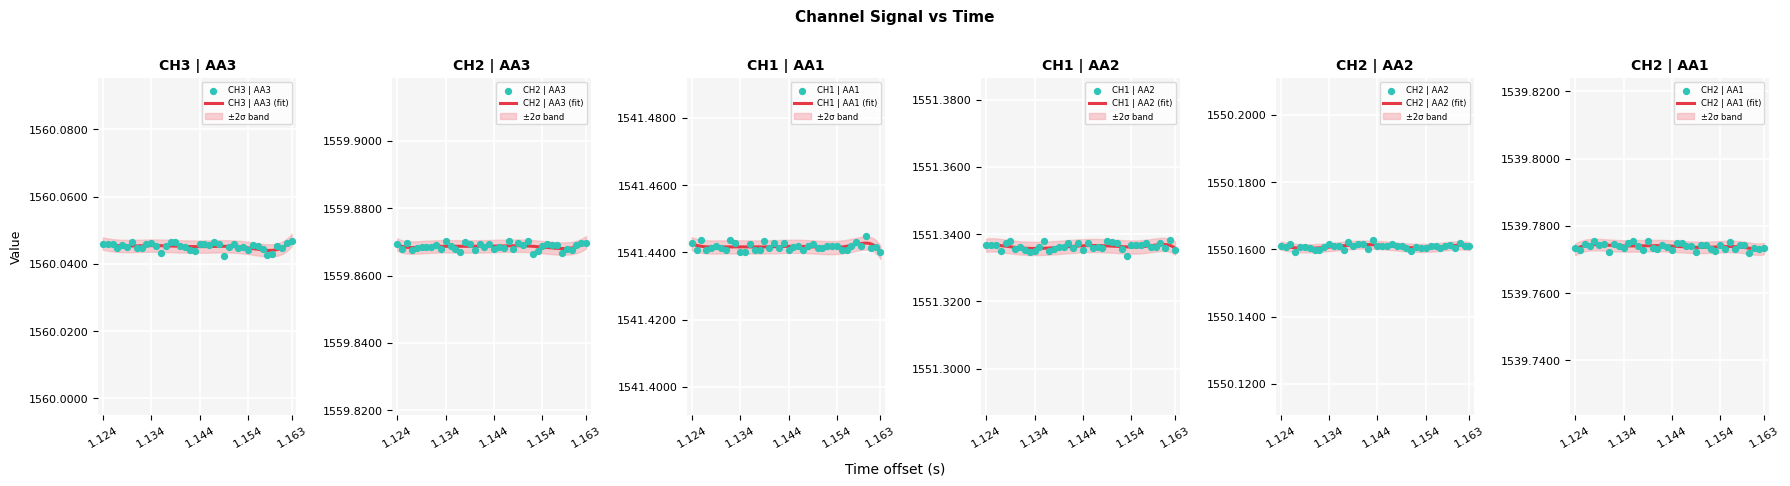

Which series has the widest spread of Y values?

CH1 | AA2